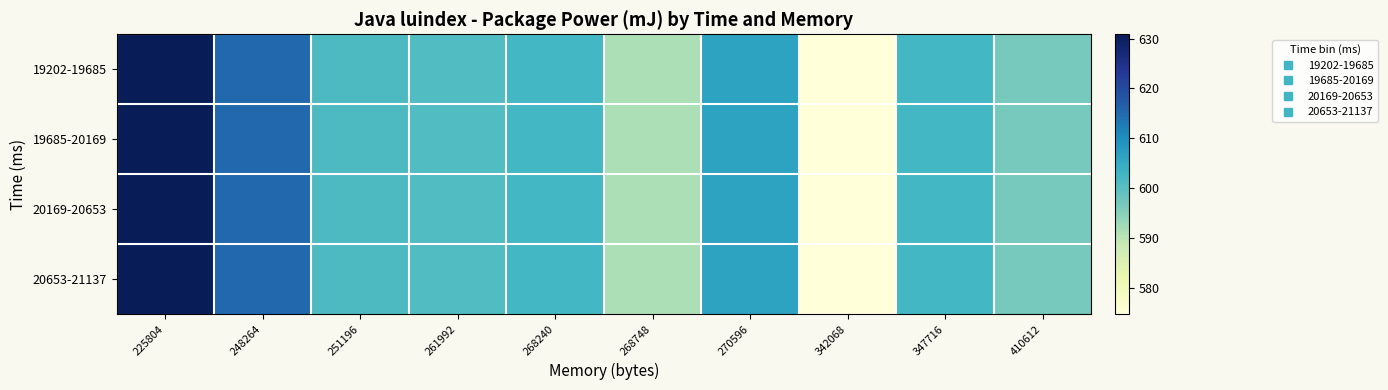

Rank the series at 268748 from highest to lowest value.

19202-19685, 19685-20169, 20169-20653, 20653-21137